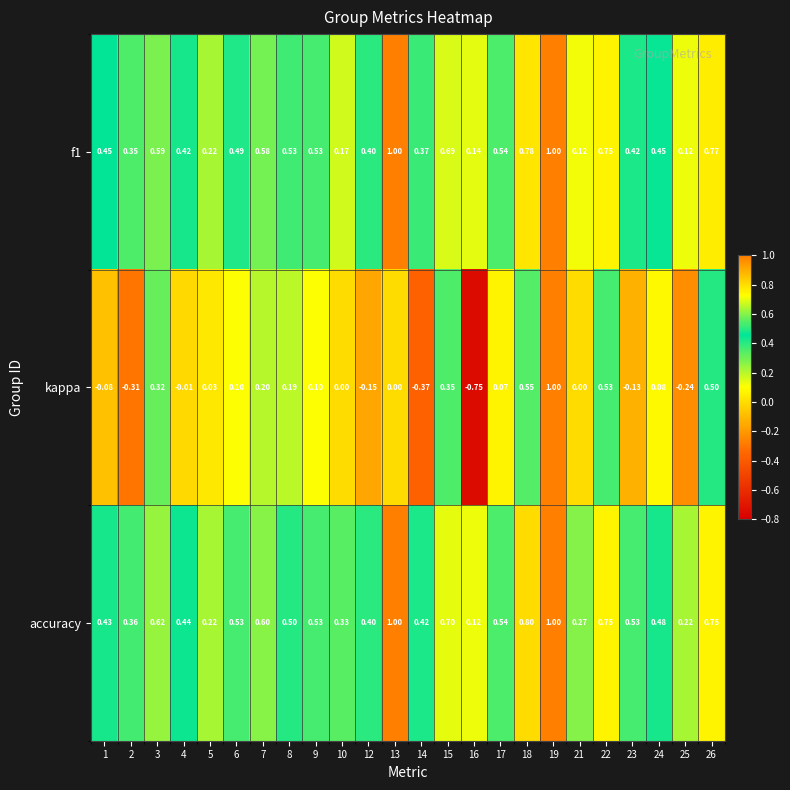

Which series has the largest range (max minus min)?

kappa